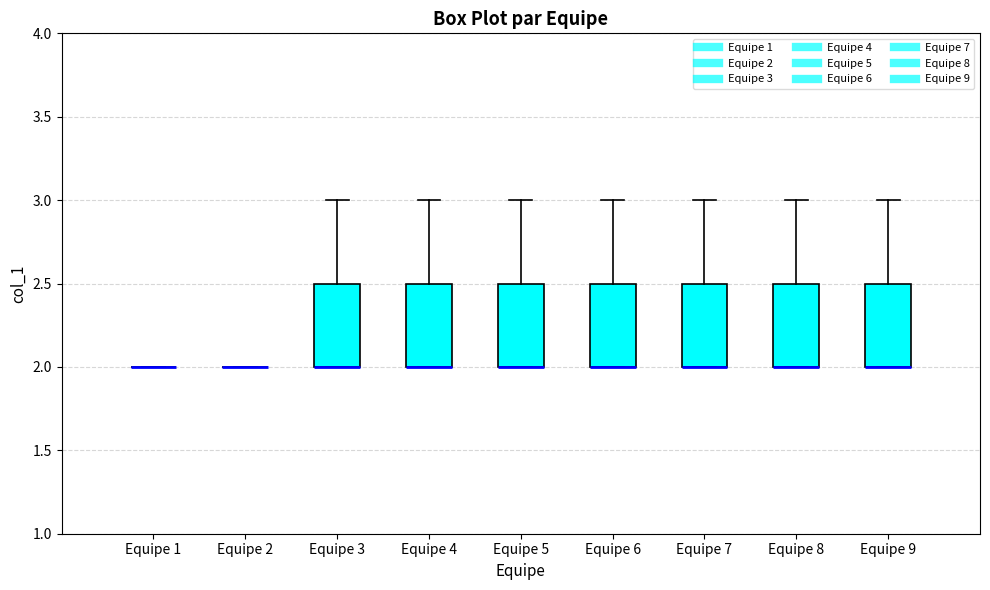

Where is the lower edge of the box for Equipe 3 on the y-axis? The values are not printed on the chart, so give them approximately, as read against the axis.

2.0